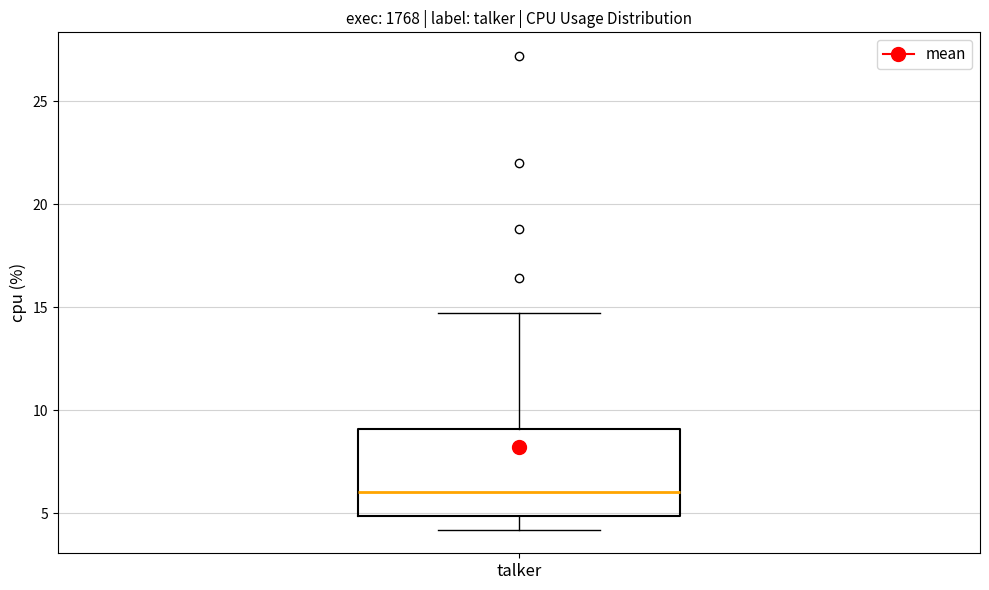

Read this box plot against the y-axis: the position of the median line, the range covered by the box, and the ends of both whiskers. The values are not printed on the chart, so give them approximately, as read against the axis.

median 6.0, box 5.0 to 9.0, whiskers 4.0 to 14.5